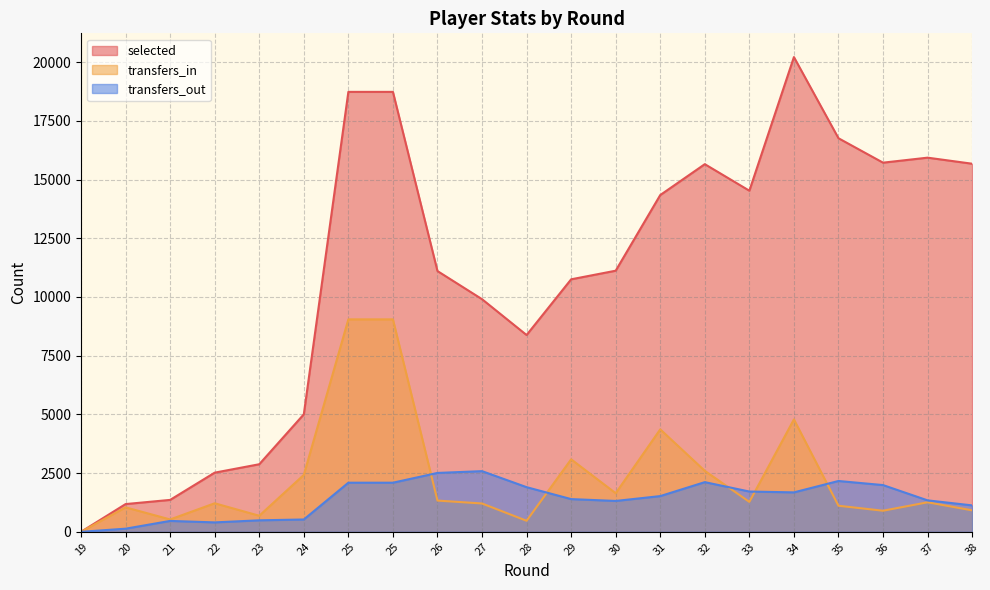

List the series in order of their peak value, lowest first.

transfers_out, transfers_in, selected